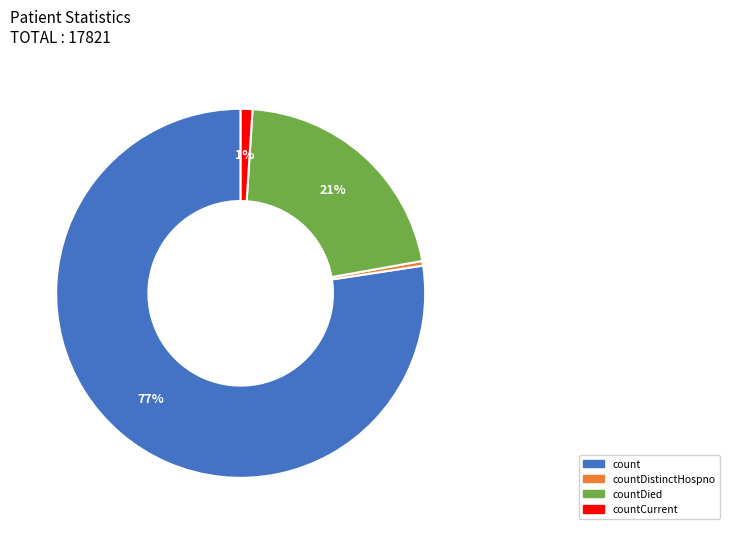

Is there any slice that represents more than half of the pie?

Yes